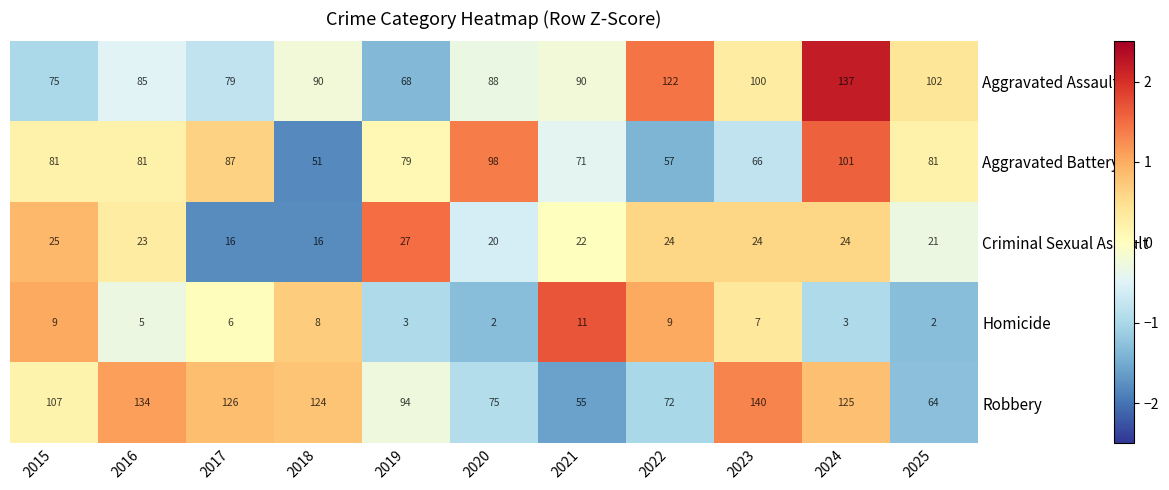

True or false: Aggravated Battery has a value of 81 at 2025.

True